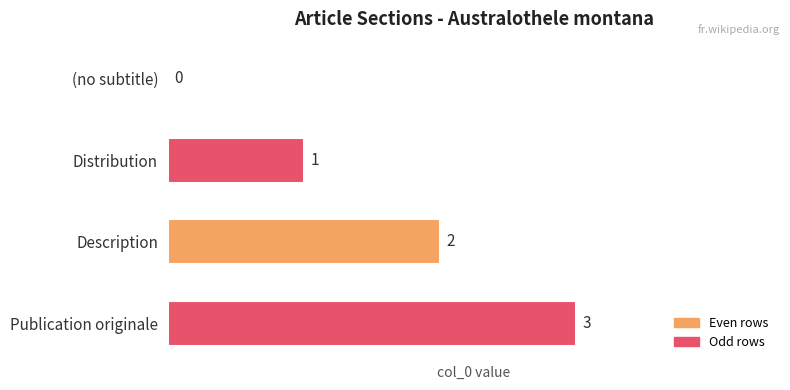

Which category has the highest value across all series?

Publication originale